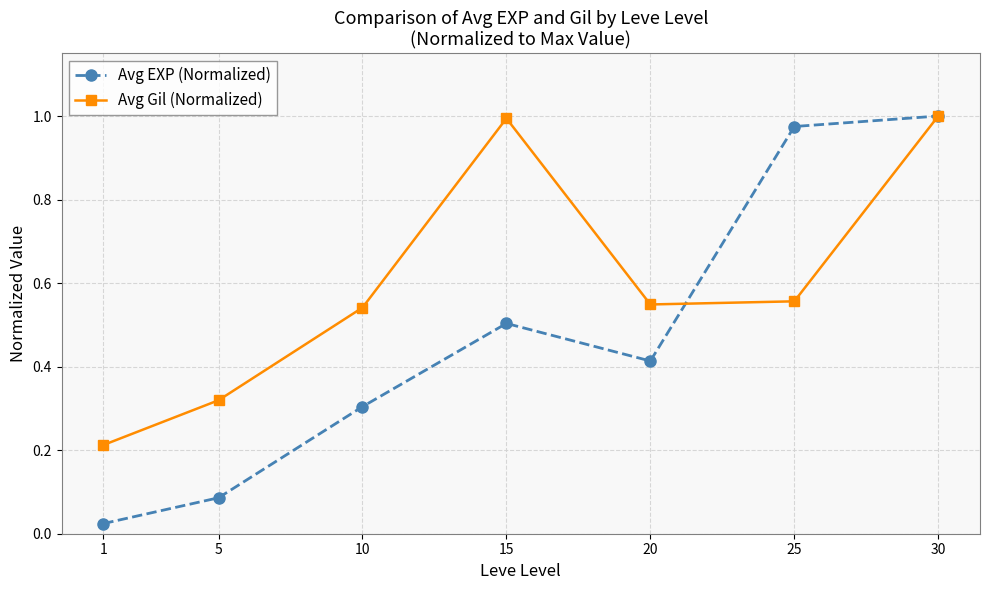

Is it true that Avg Gil (Normalized) equals 1.0 at 15?

True